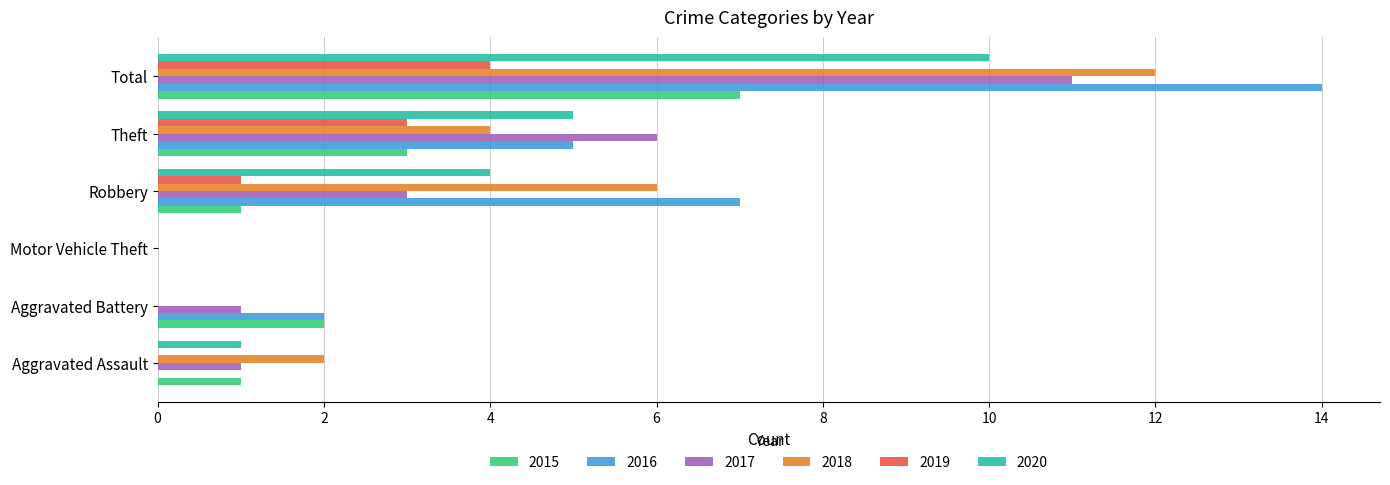

Is it true that 2019 equals 0 at Aggravated Battery?

True